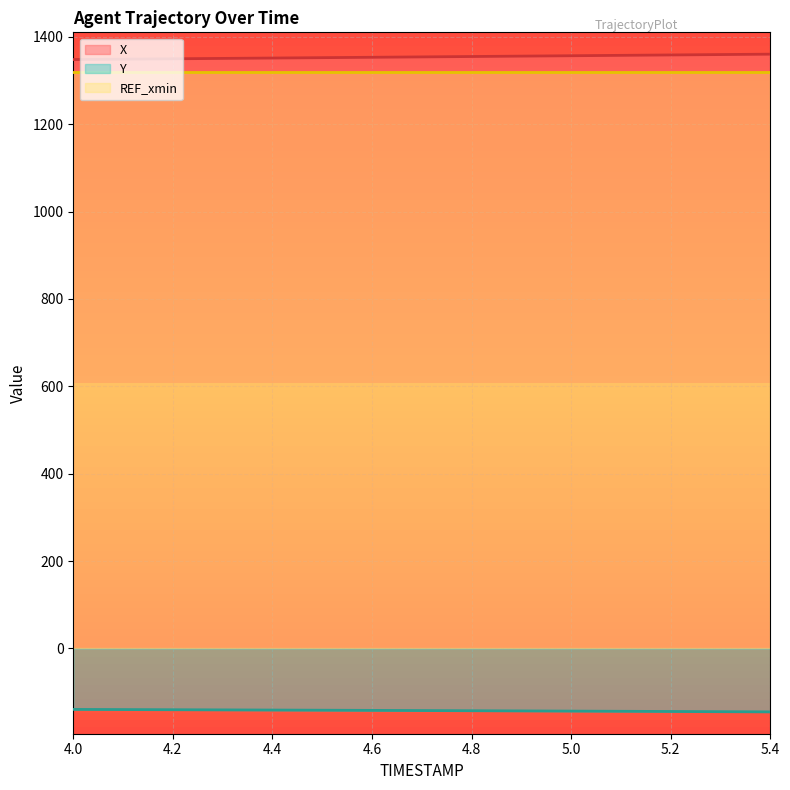

At which category is the sum across all series the highest?

5.4